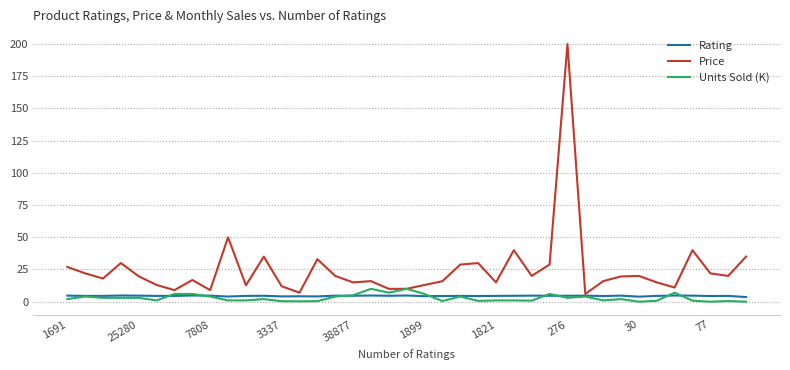

Which series has the largest range (max minus min)?

Price